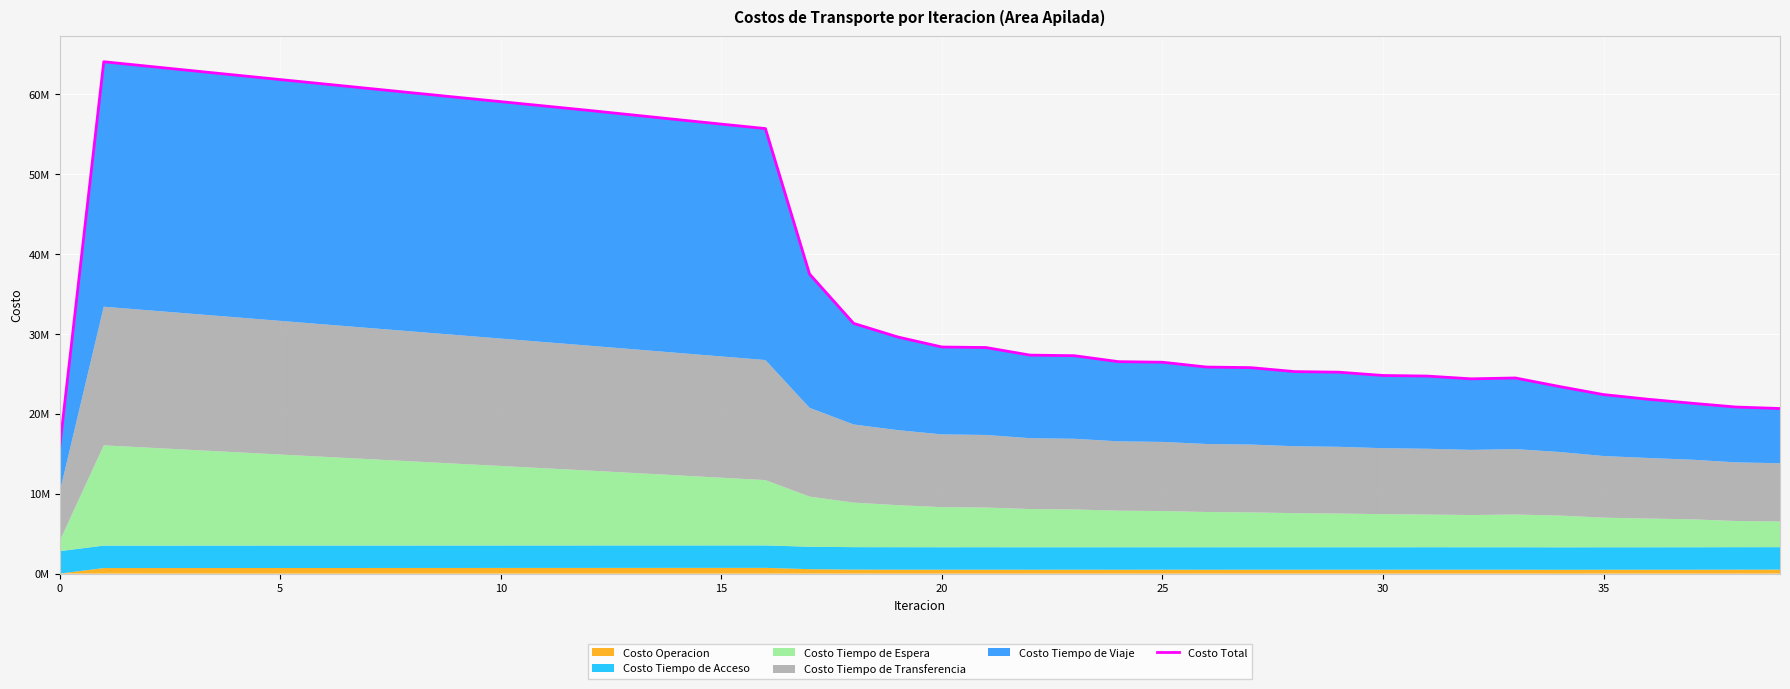

What is the difference between the maximum and minimum values?

48256485.2